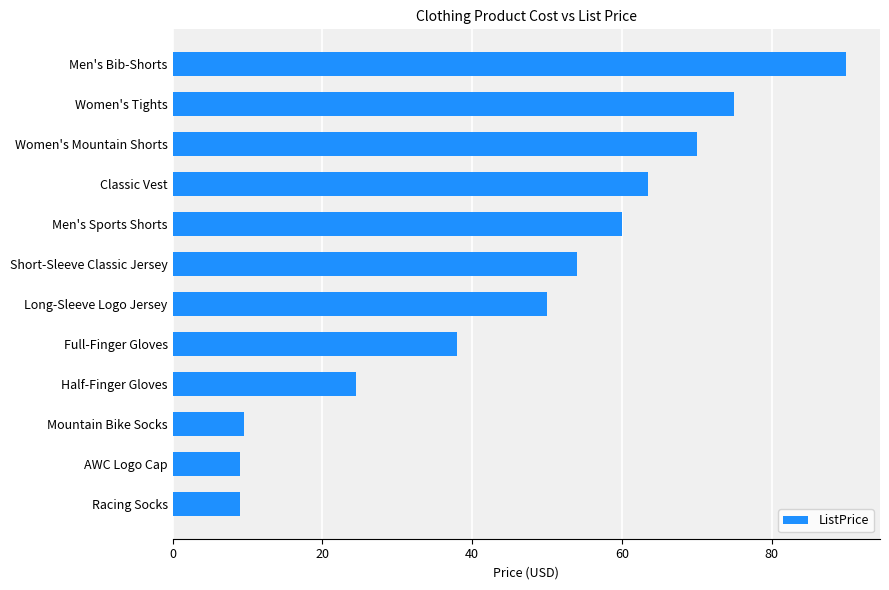

True or false: the data shows 3.1 at Mountain Bike Socks.

False